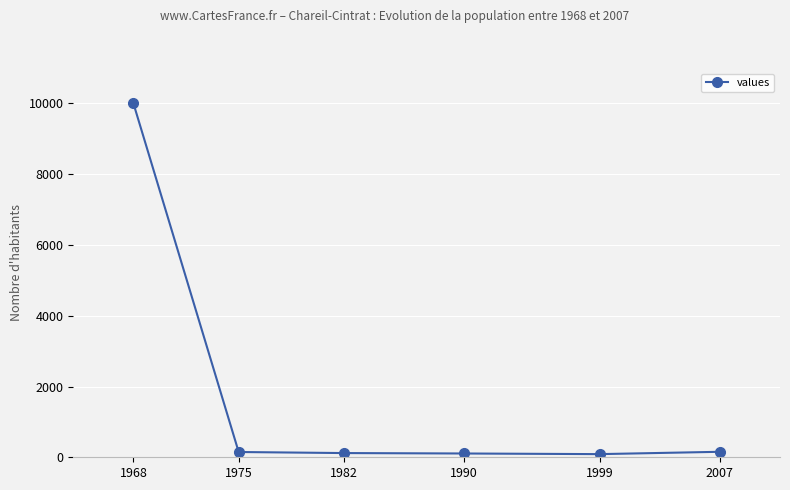

What is the value of the 6th point from the left?

155